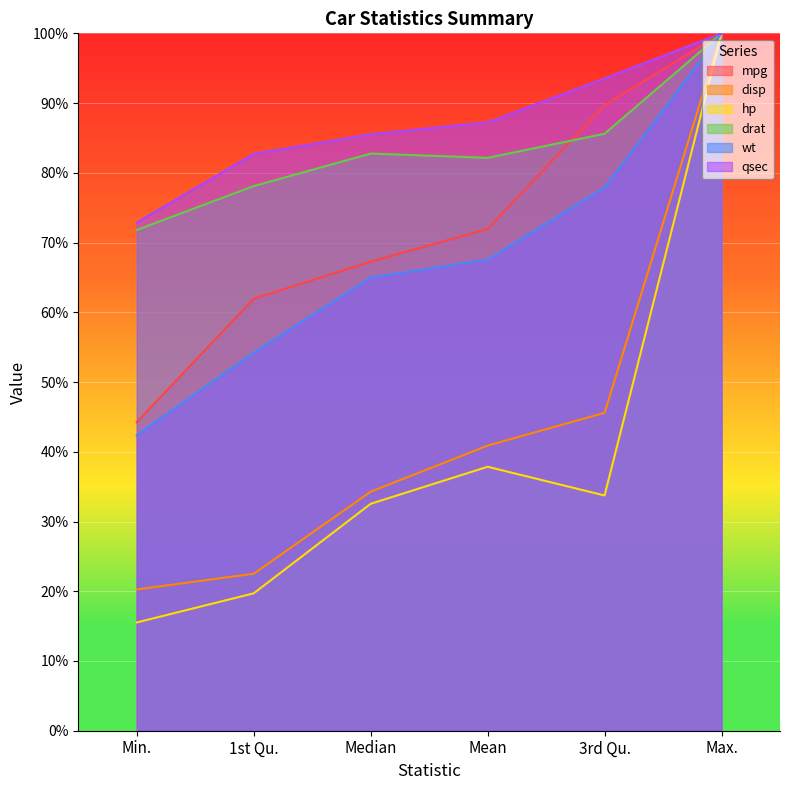

What is the difference between the second highest and minimum values in the drat series?

13.8